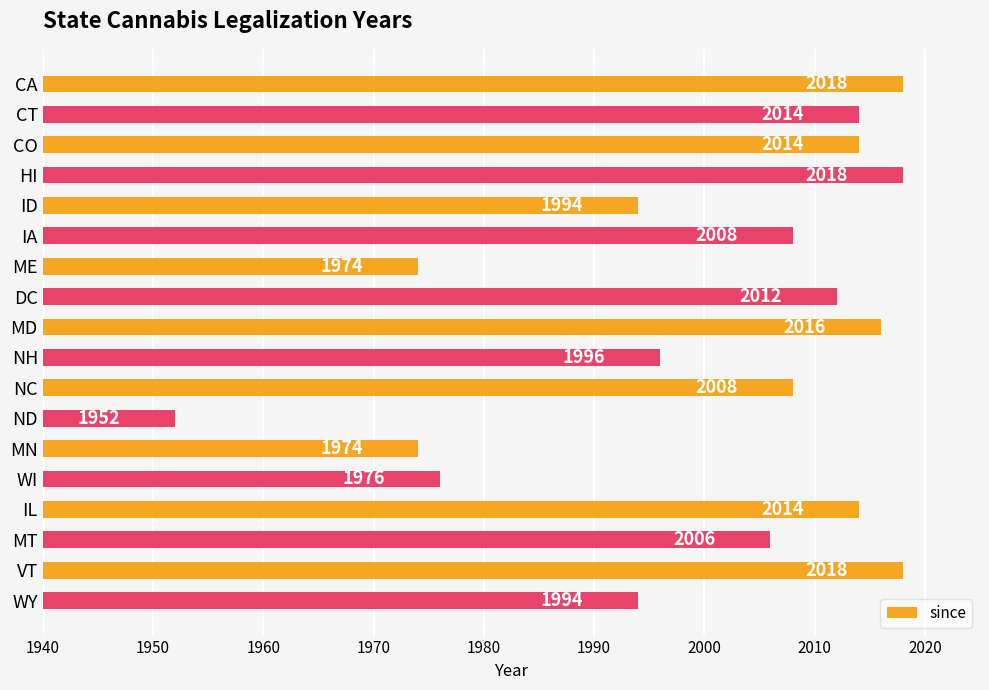

Reading bottom to top, list all the values displayed in this chart.

WY=1994	VT=2018	MT=2006	IL=2014	WI=1976	MN=1974	ND=1952	NC=2008	NH=1996	MD=2016	DC=2012	ME=1974	IA=2008	ID=1994	HI=2018	CO=2014	CT=2014	CA=2018